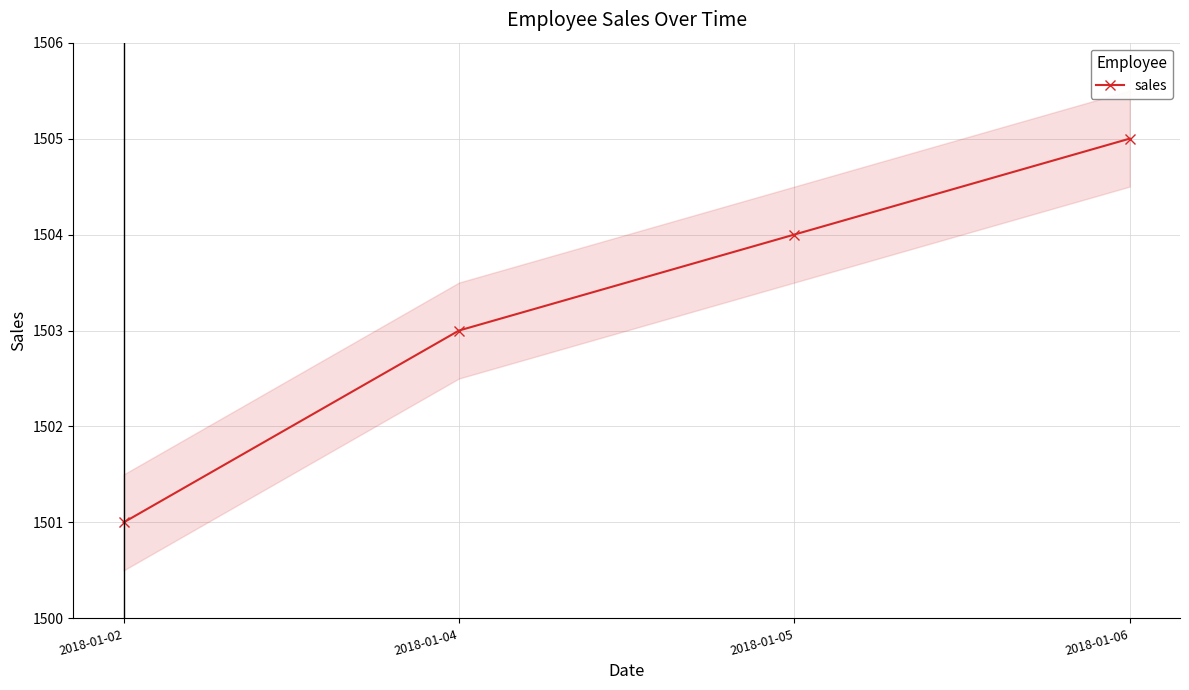

True or false: the data has more than 1 interior local peaks.

False